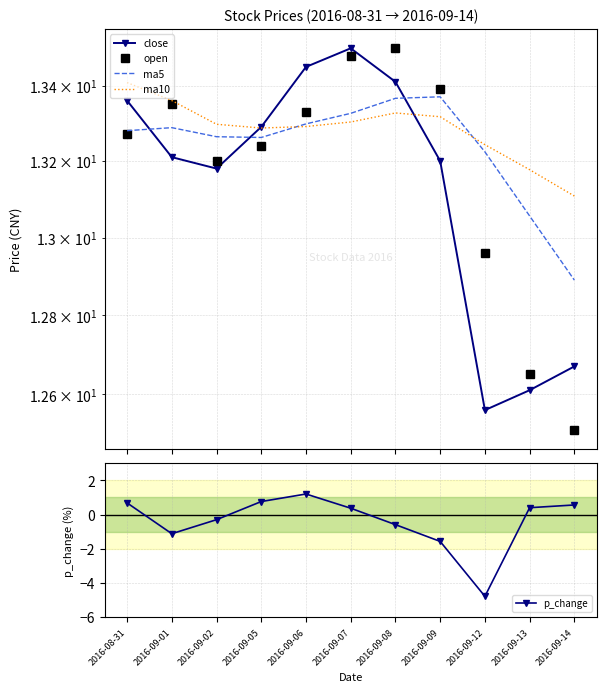

True or false: open and p_change cross at least once.

False